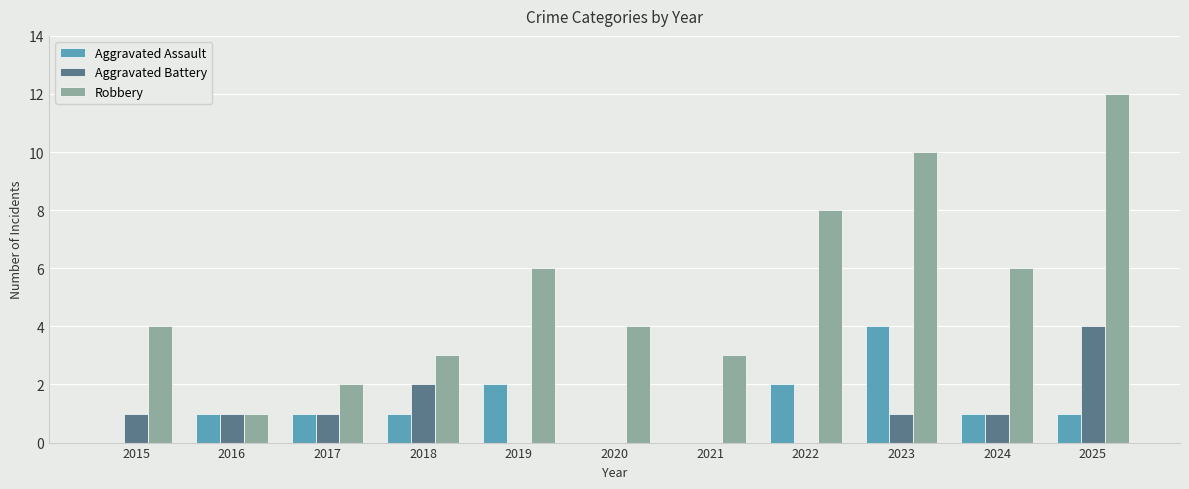

True or false: Robbery has a value of 5 at 2021.

False